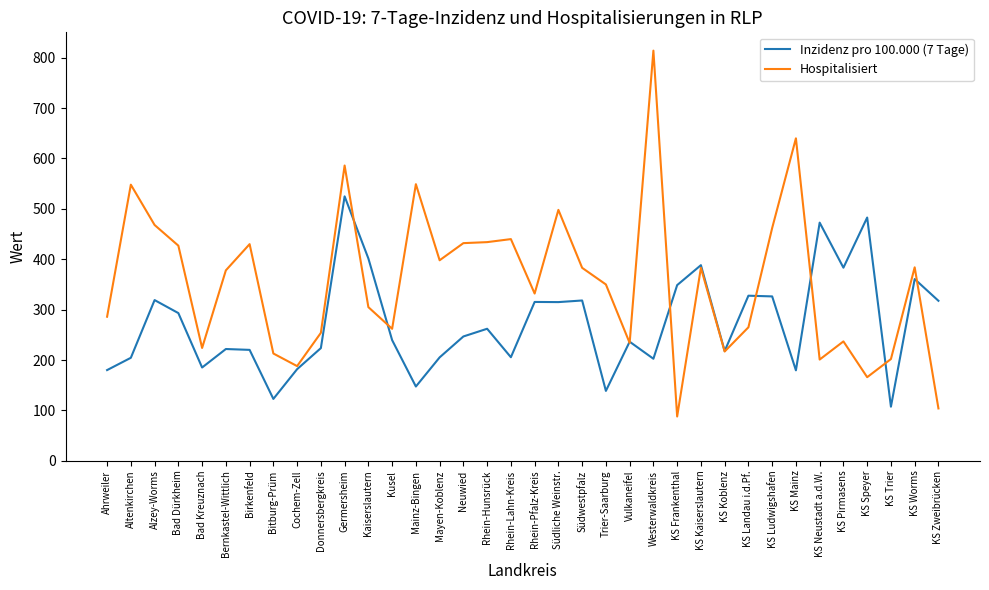

What is the average value of the Inzidenz pro 100.000 (7 Tage) series?

272.9